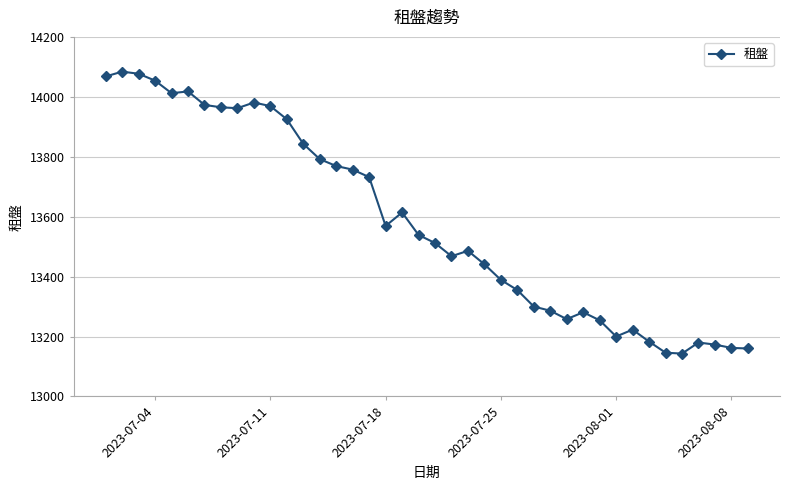

What is the sum of all values?

543303